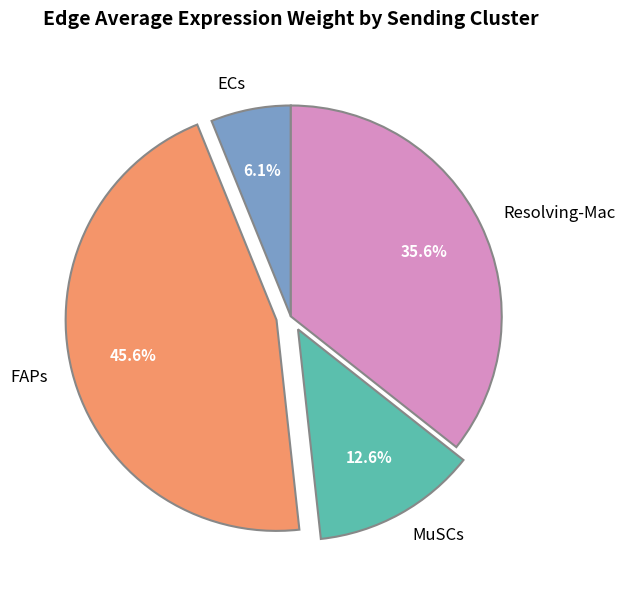

Is it true that MuSCs is 23% of the pie?

False